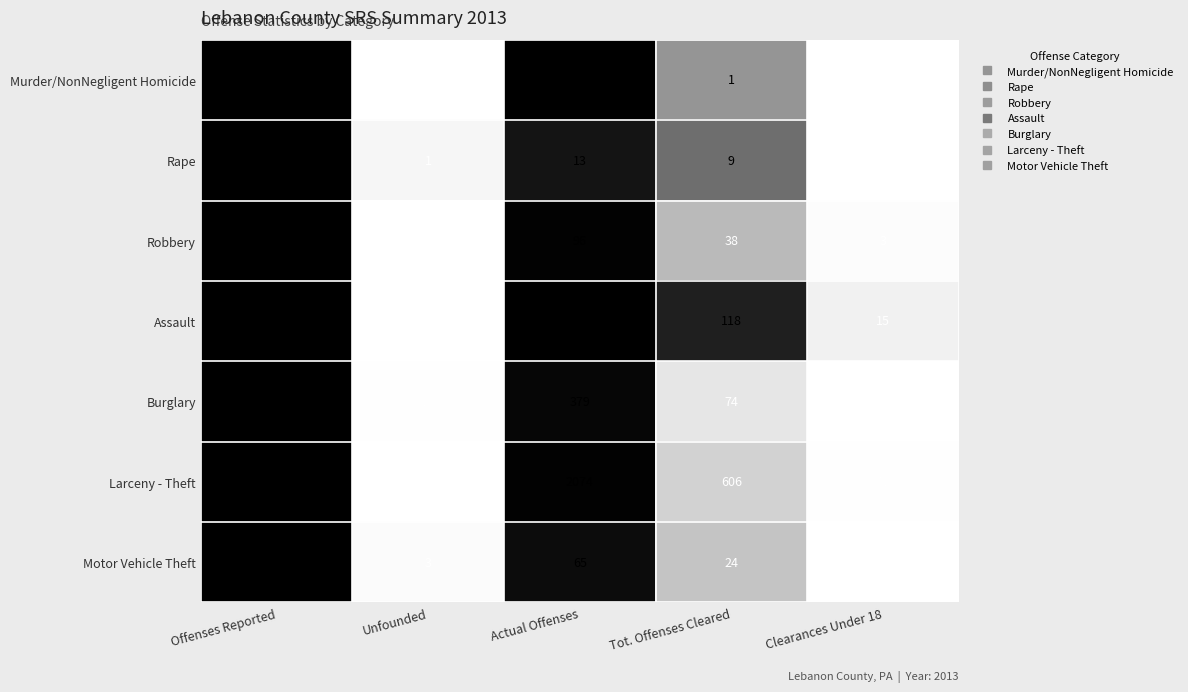

What is the spread (max minus min) of values at Tot. Offenses Cleared?

605